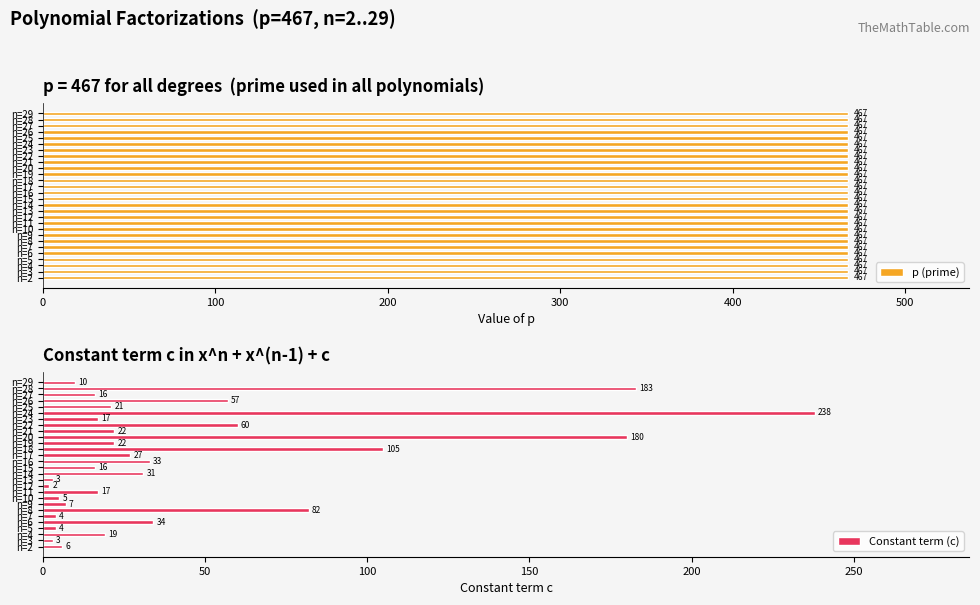

What is the sum of all Constant term (c) values?

1224